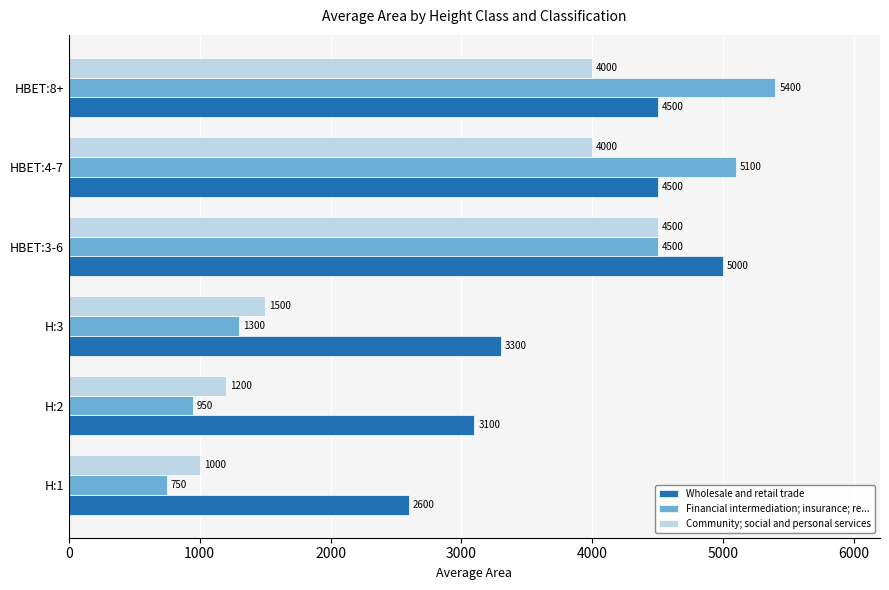

At which label is Financial intermediation; insurance; re... closest to 3075?

HBET:3-6